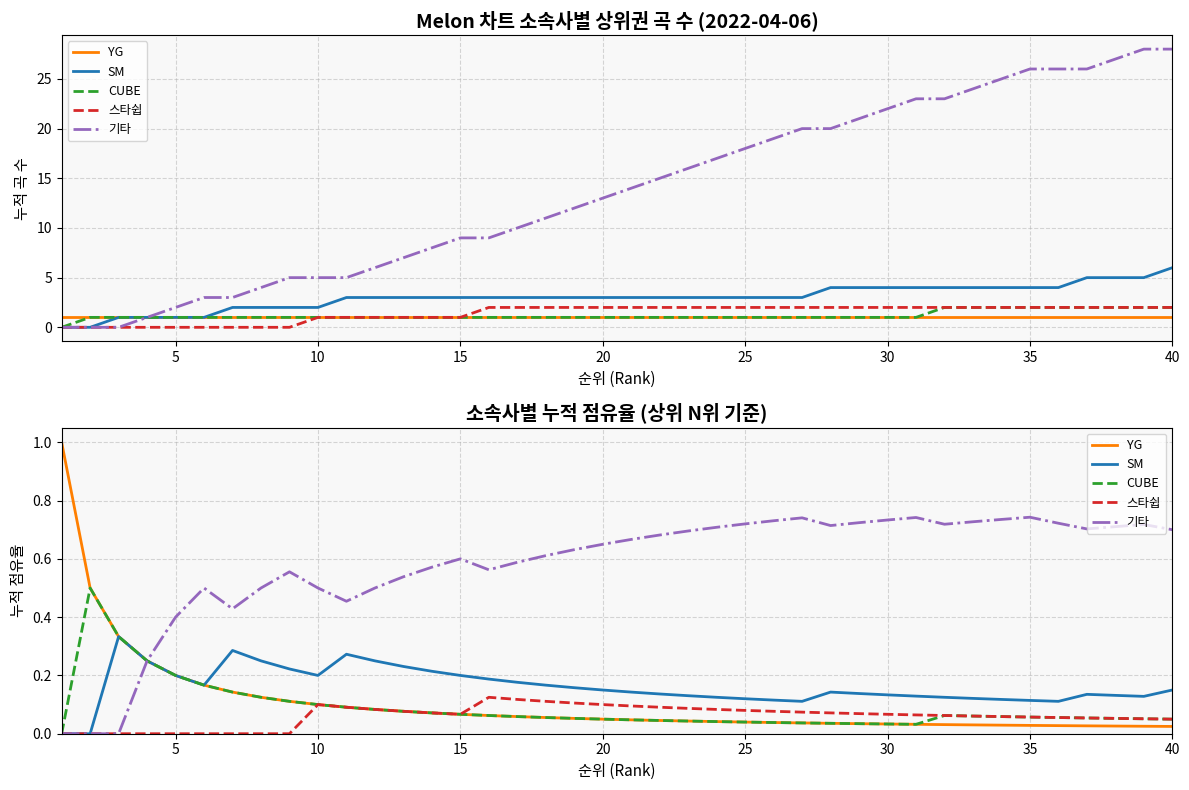

What is the maximum value for SM?

0.3